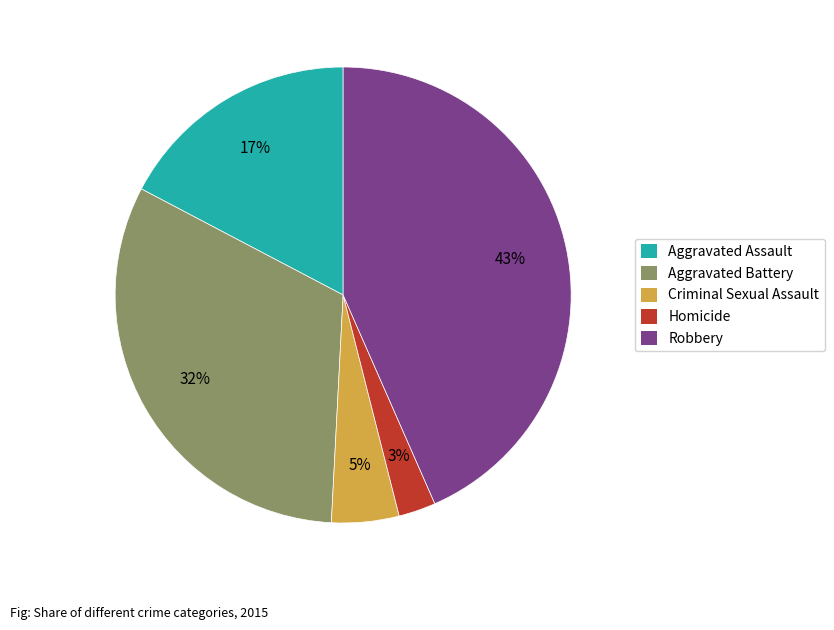

Combined, do Aggravated Battery and Robbery account for over 50%?

Yes